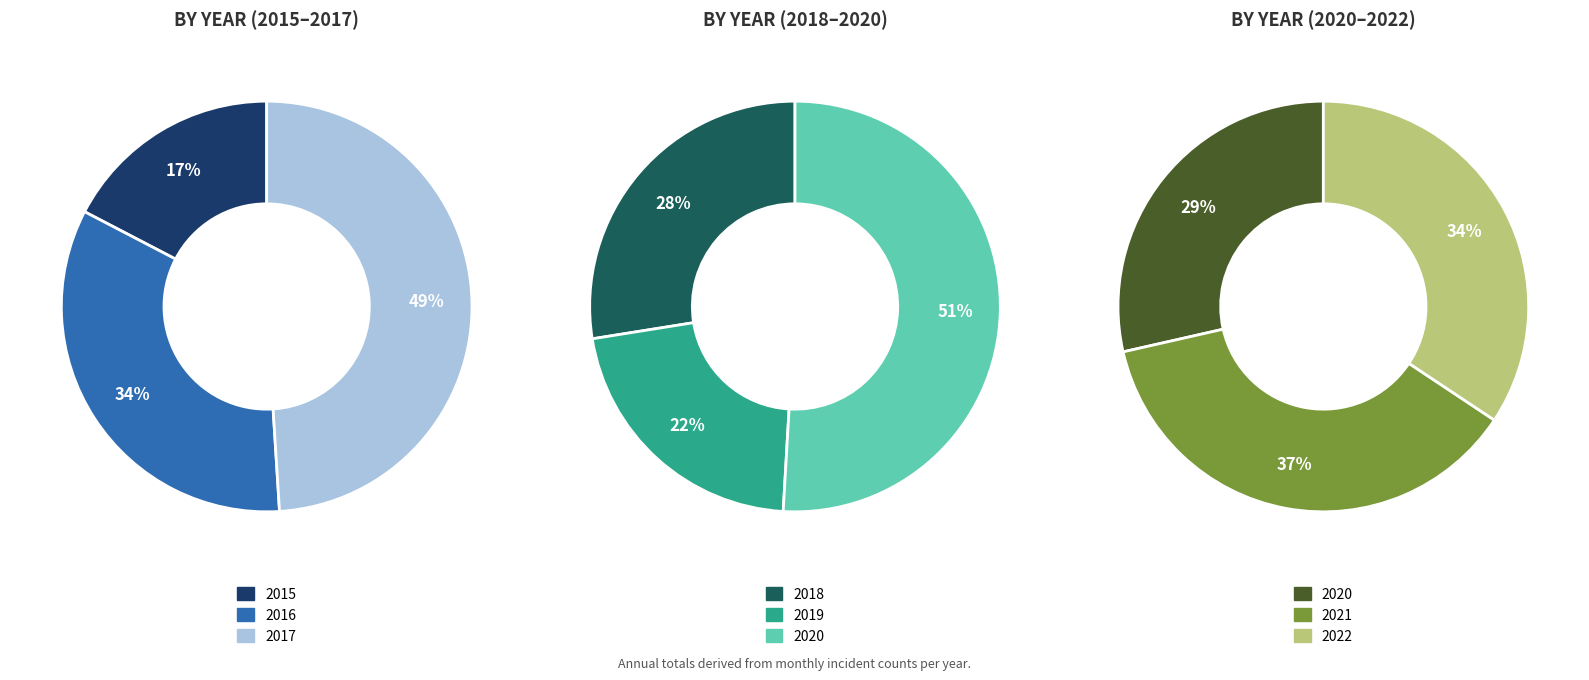

Which slice is the smallest?

2015